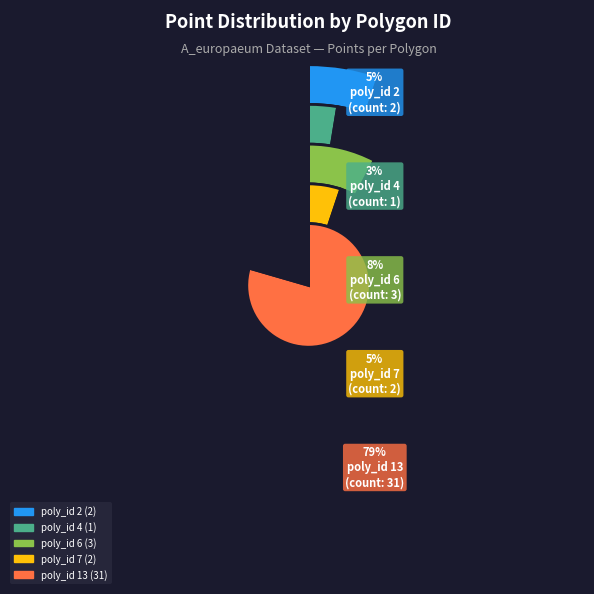

To the nearest percent, what percentage of the pie is poly_id 13?

79%